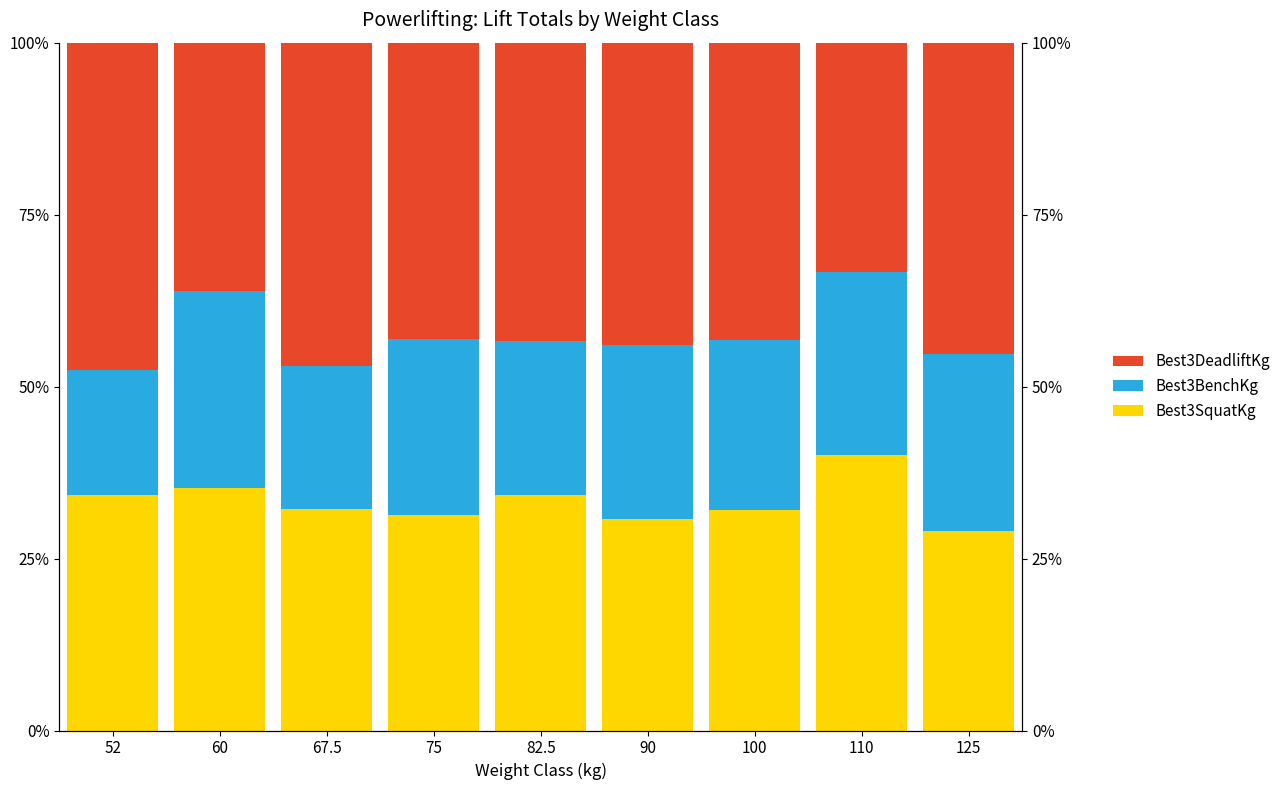

What position from the left is 60?

2